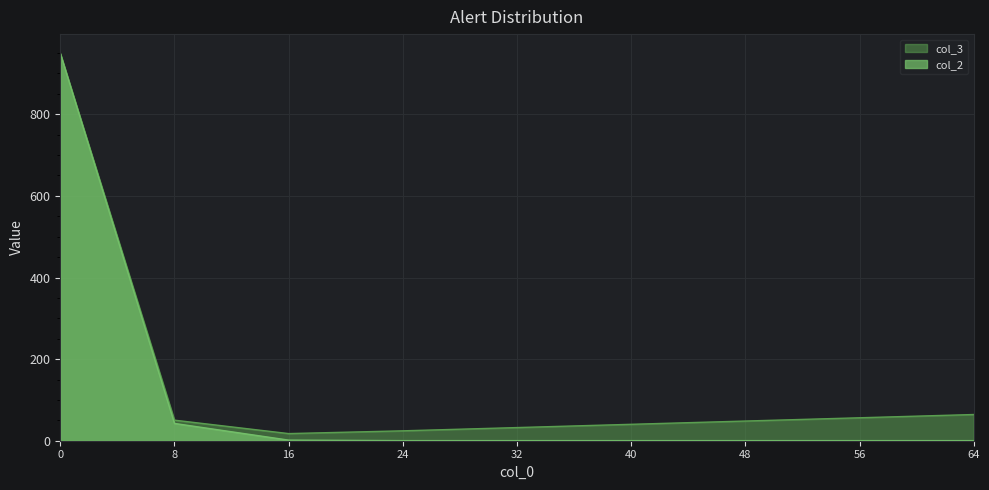

What is the total value across all series at 32?

32.5